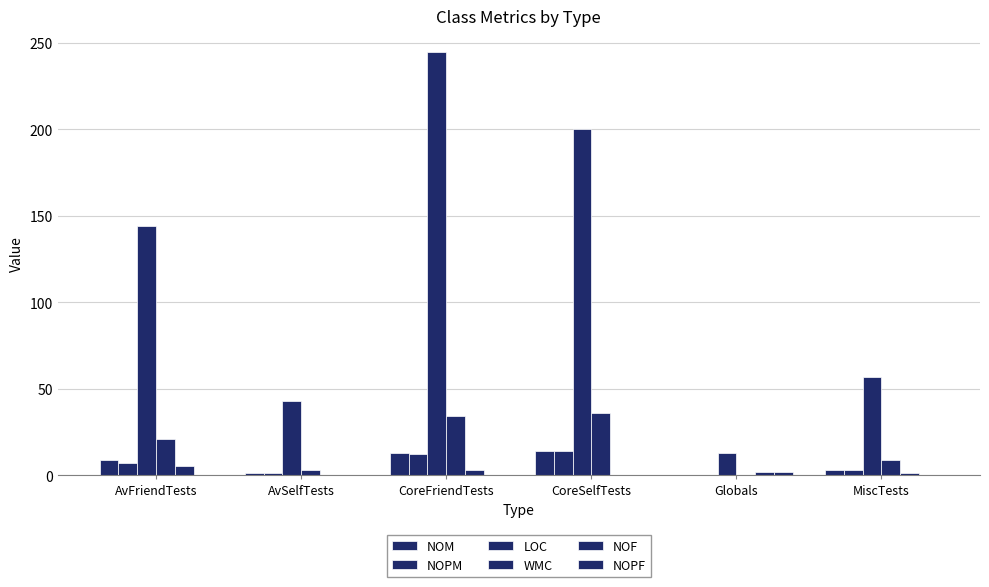

How many distinct data groups are displayed?

6